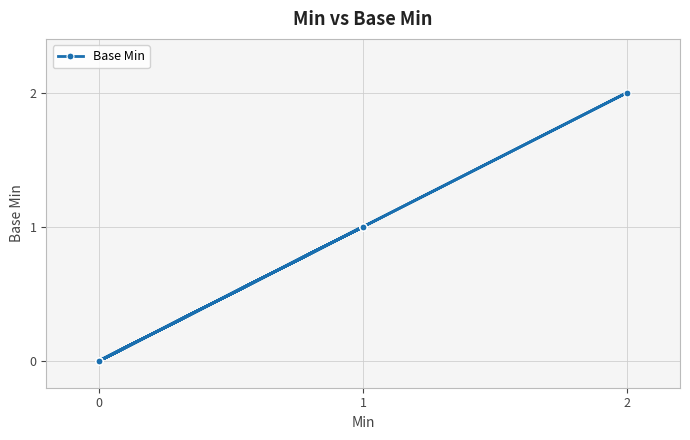

What is the difference between the maximum and minimum values?

2